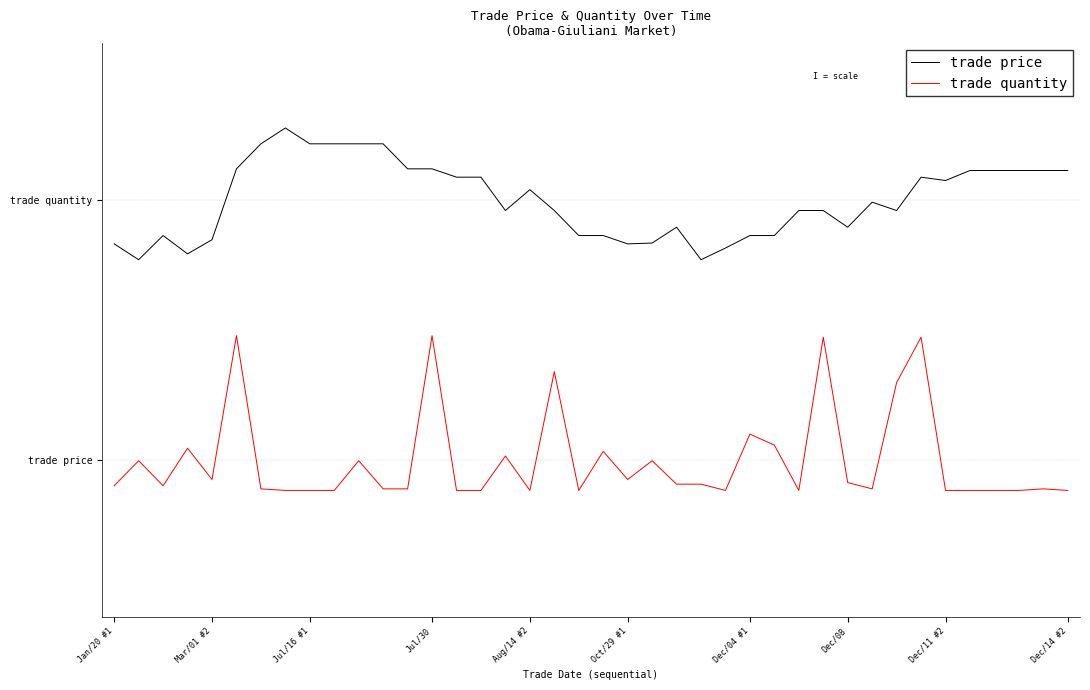

Is this an area chart (filled region under the line)?

No